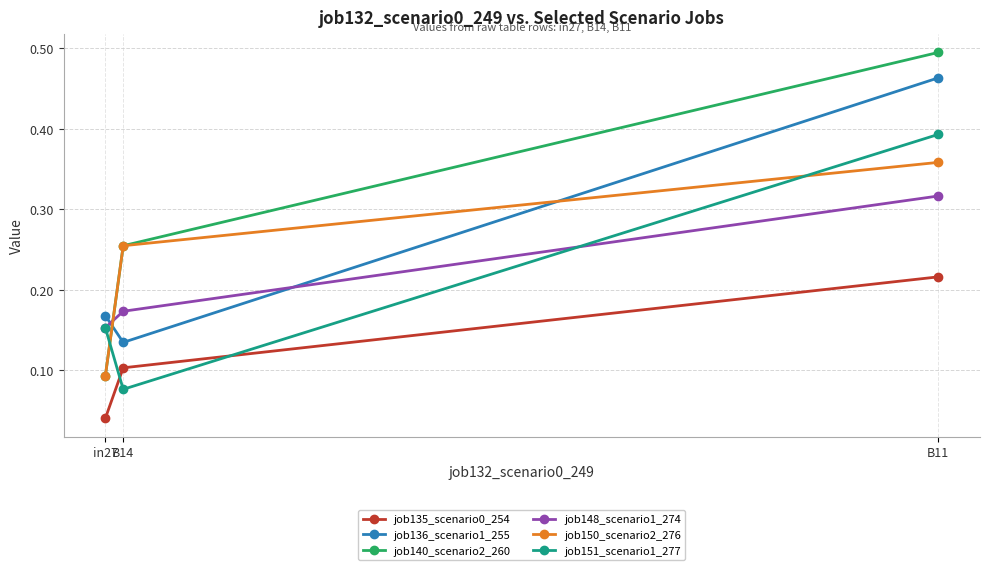

What is the sum of all job151_scenario1_277 values?

0.6